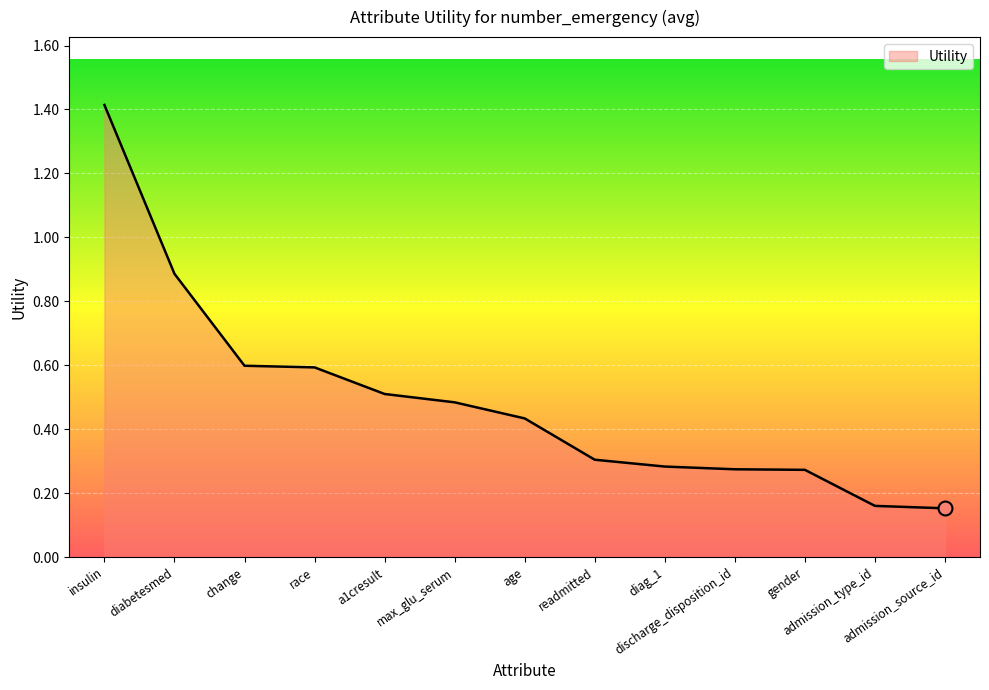

Between diabetesmed and discharge_disposition_id, which is larger?

diabetesmed